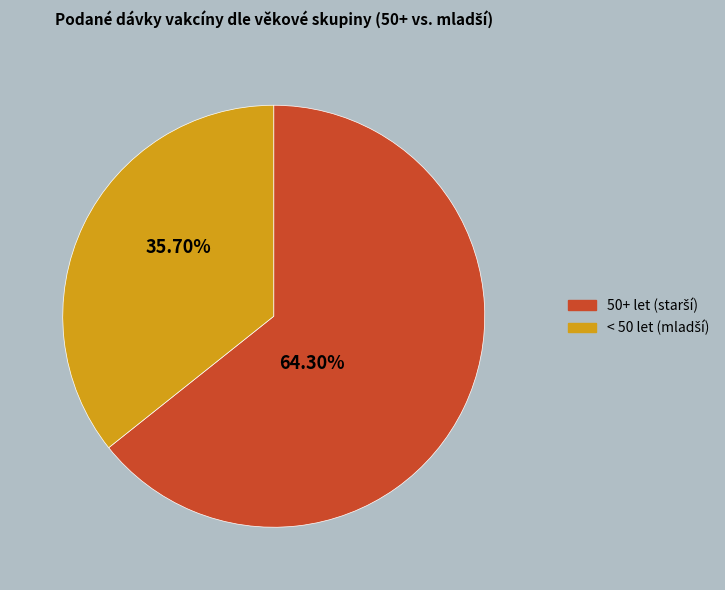

Count the number of slices in the pie.

2